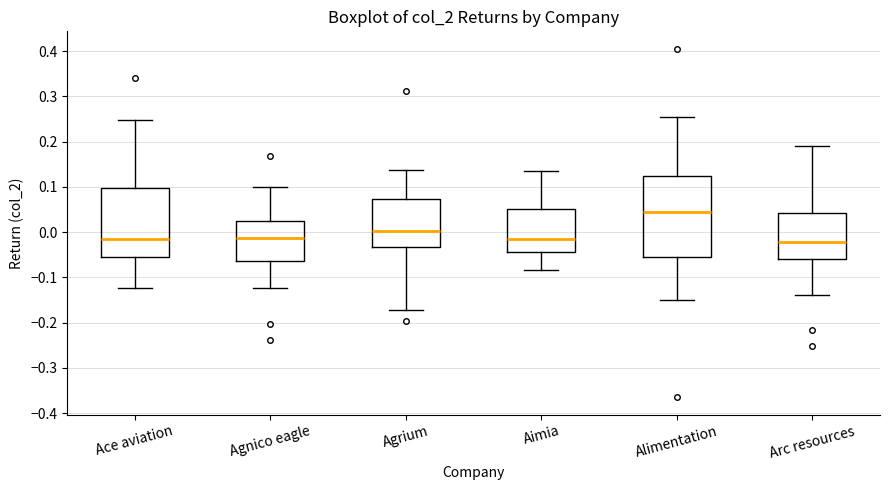

Which box has the highest median line?

Alimentation